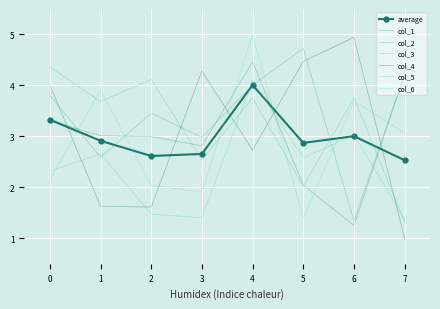

What is the spread (max minus min) of values at 3?

2.9